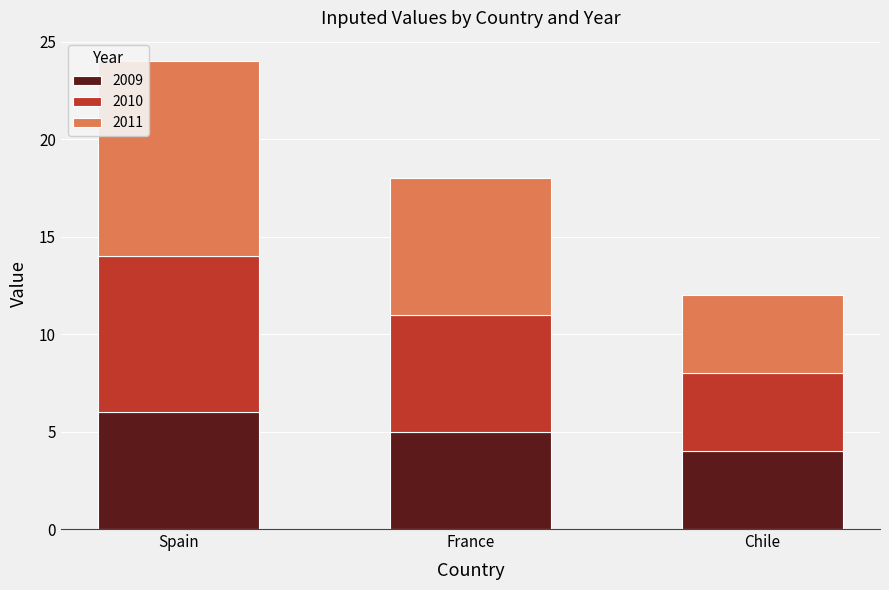

Read the 2009 value at Chile.

4